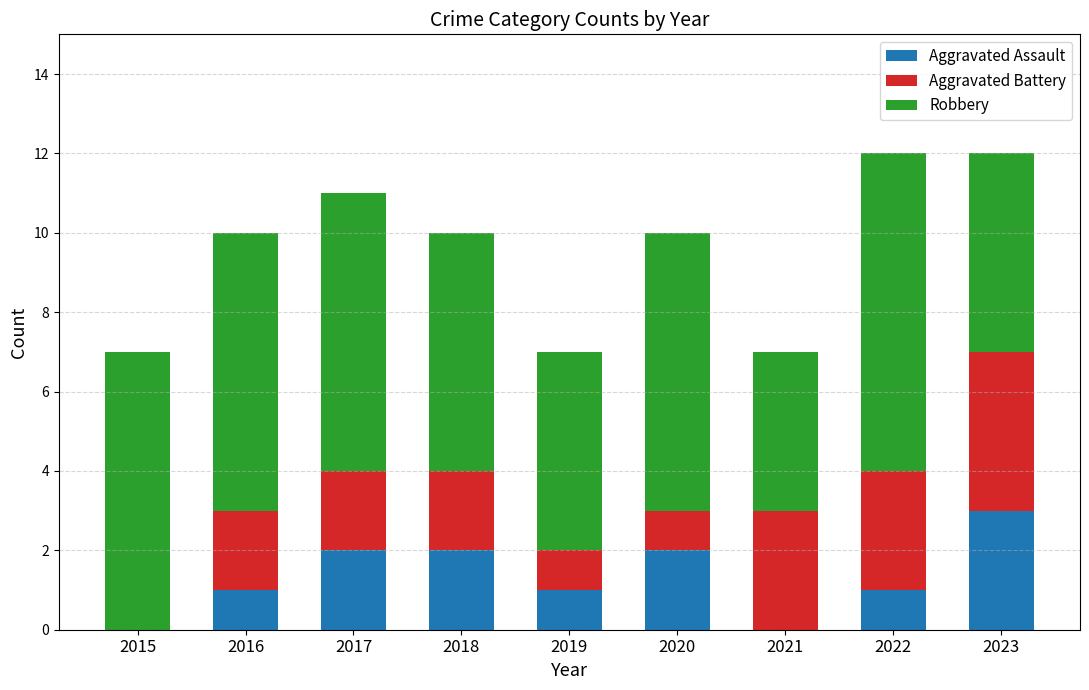

What is the maximum value for Aggravated Assault?

3